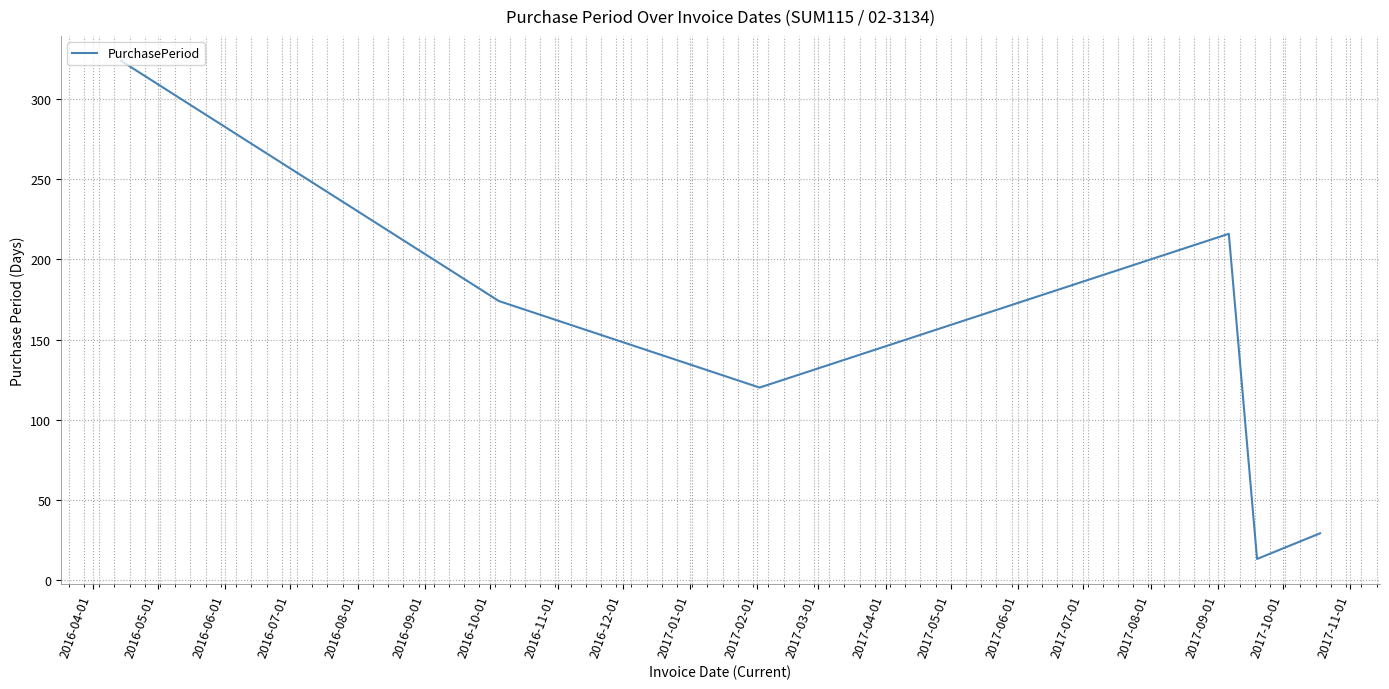

What is the average value?

146